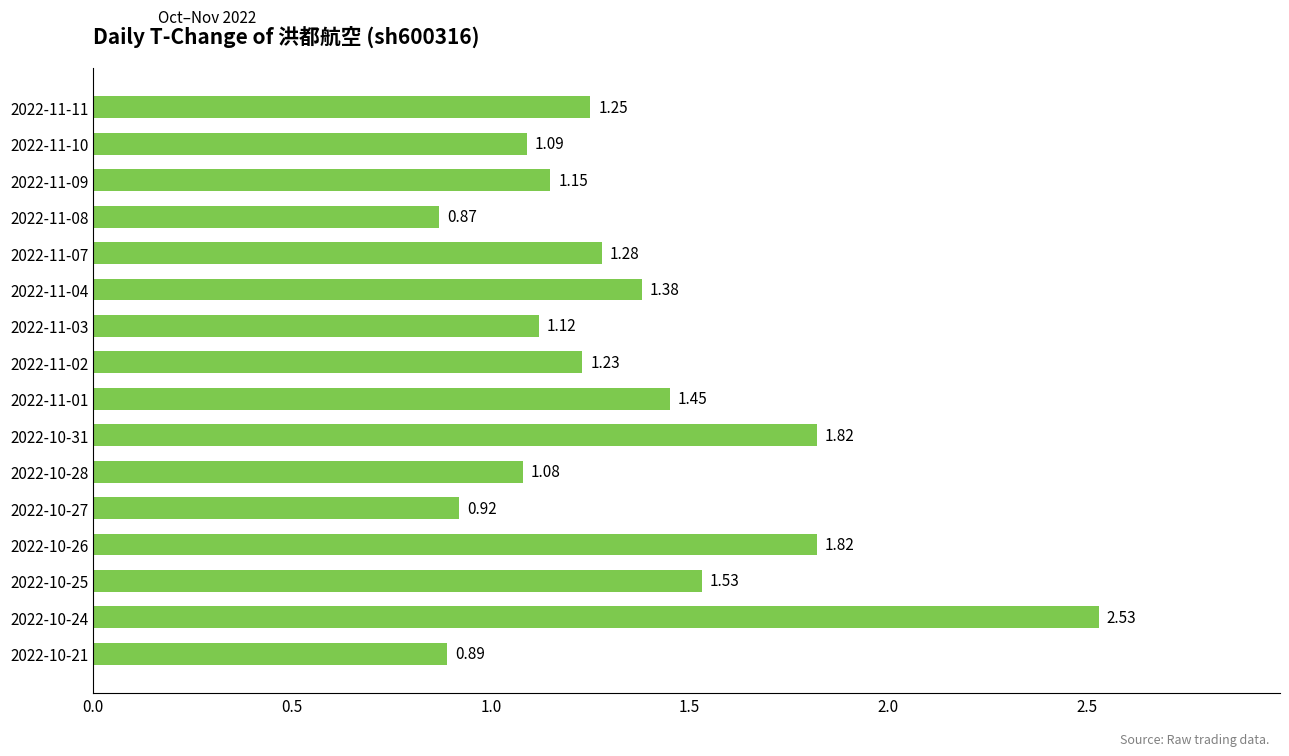

What is the sum of the values at 2022-11-08 and 2022-10-28?

2.0